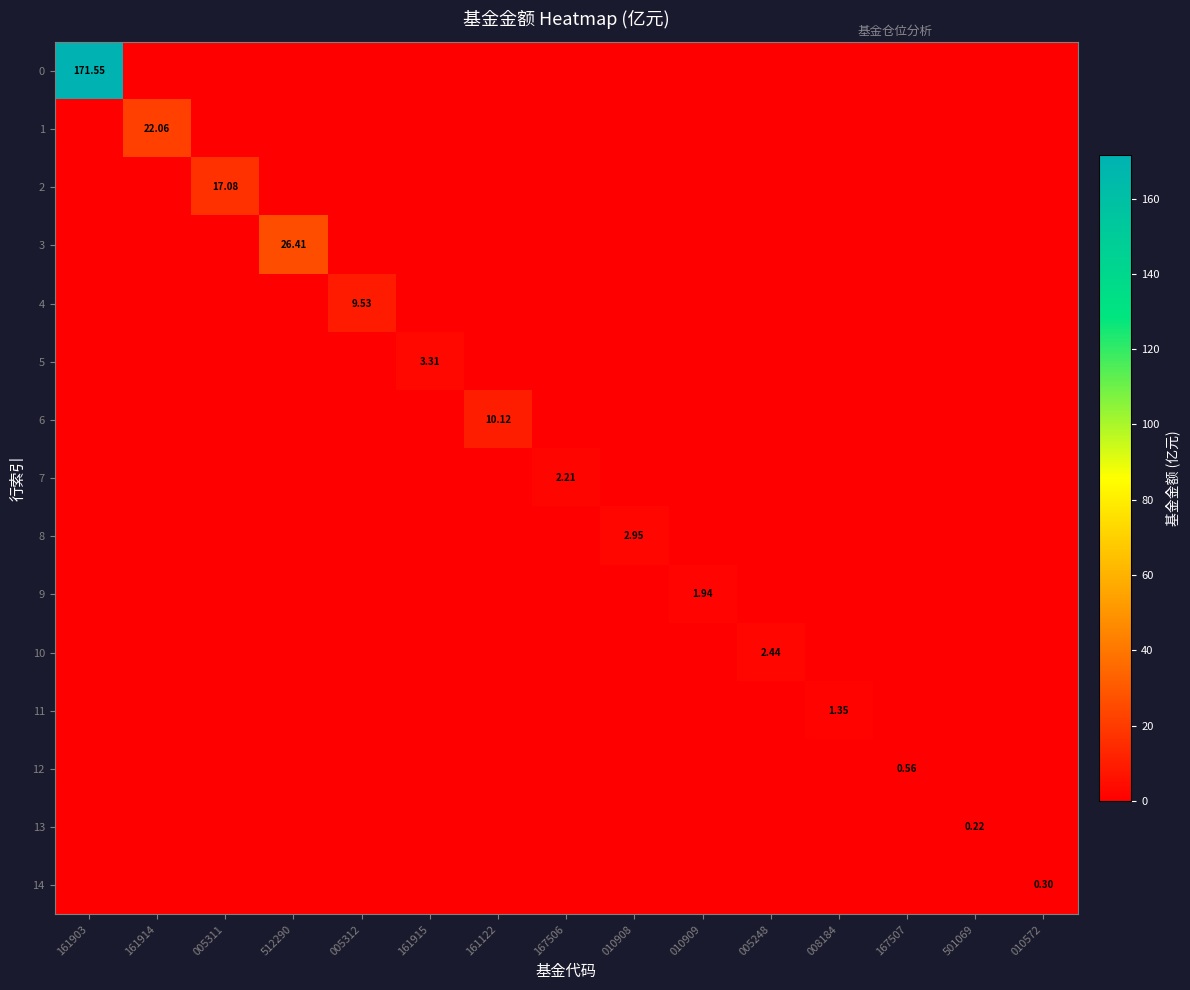

Between 161915 and 167507, which is larger?

161915